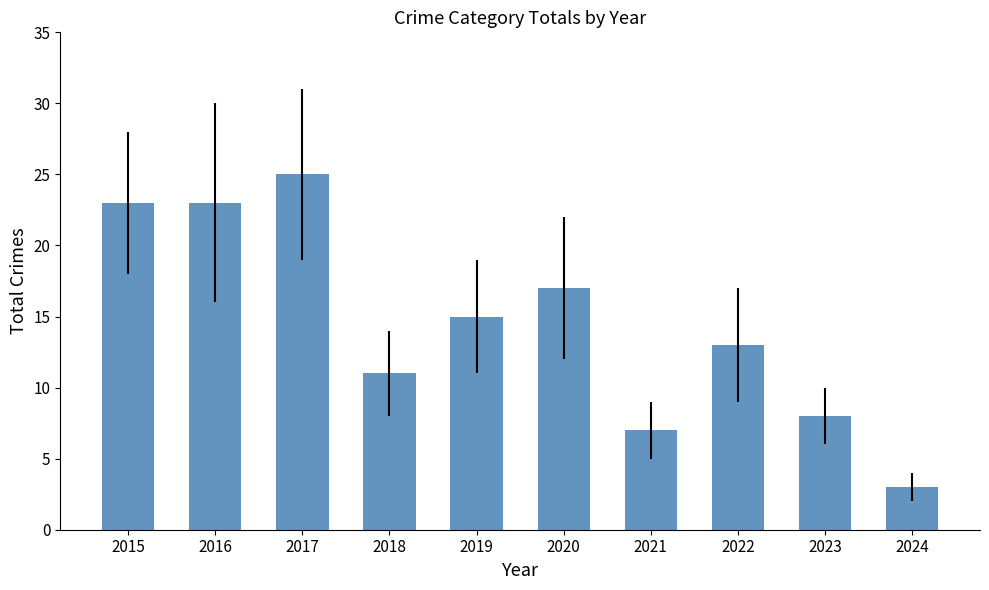

Reading left to right, list all the values displayed in this chart.

2015=23	2016=23	2017=25	2018=11	2019=15	2020=17	2021=7	2022=13	2023=8	2024=3